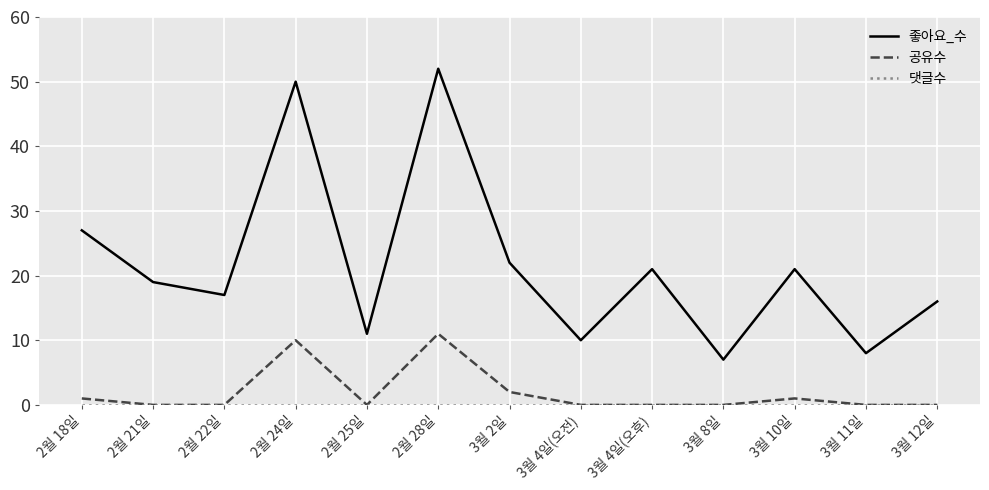

True or false: 좋아요_수 has more than 1 interior local peaks.

True